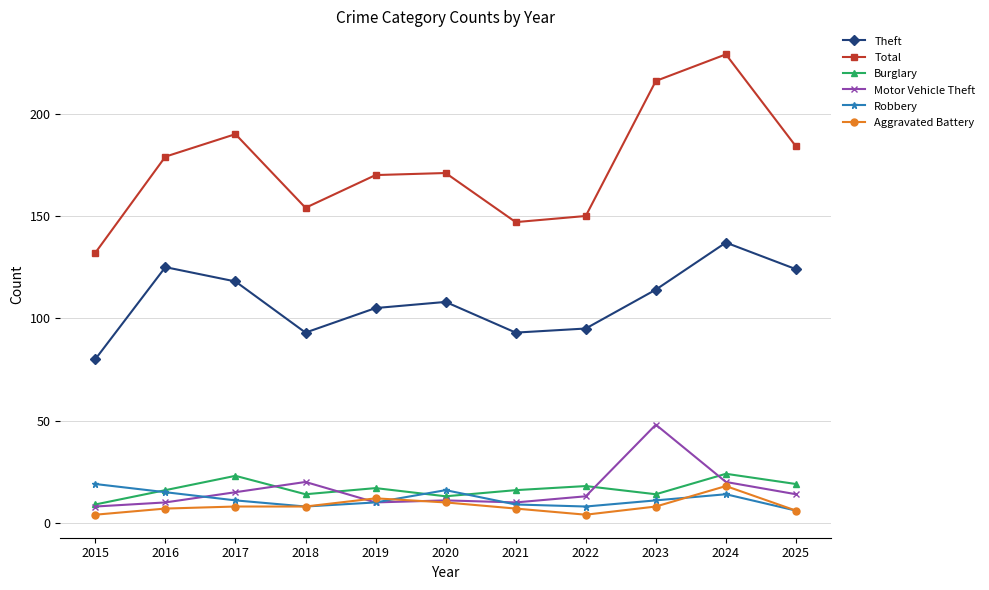

True or false: Burglary has a value of 23 at 2017.

True